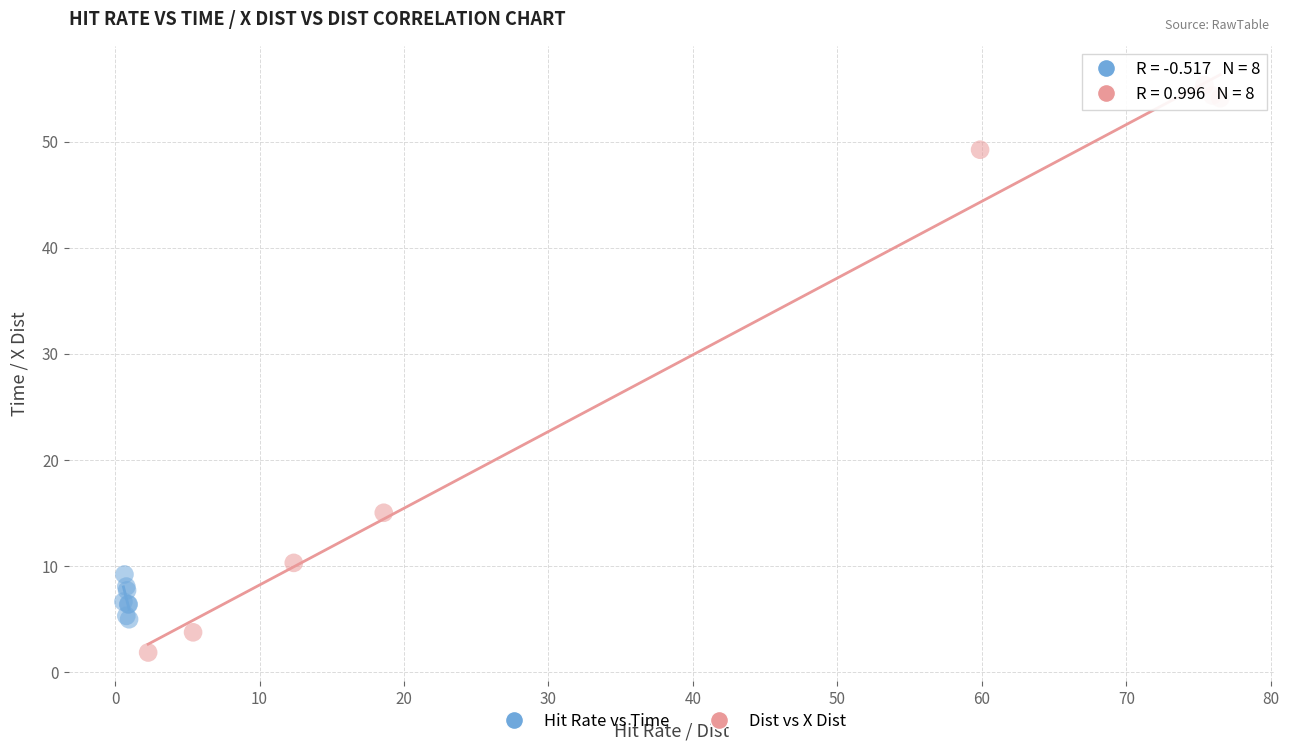

What are all the series names shown in the legend?

Hit Rate vs Time, Dist vs X Dist